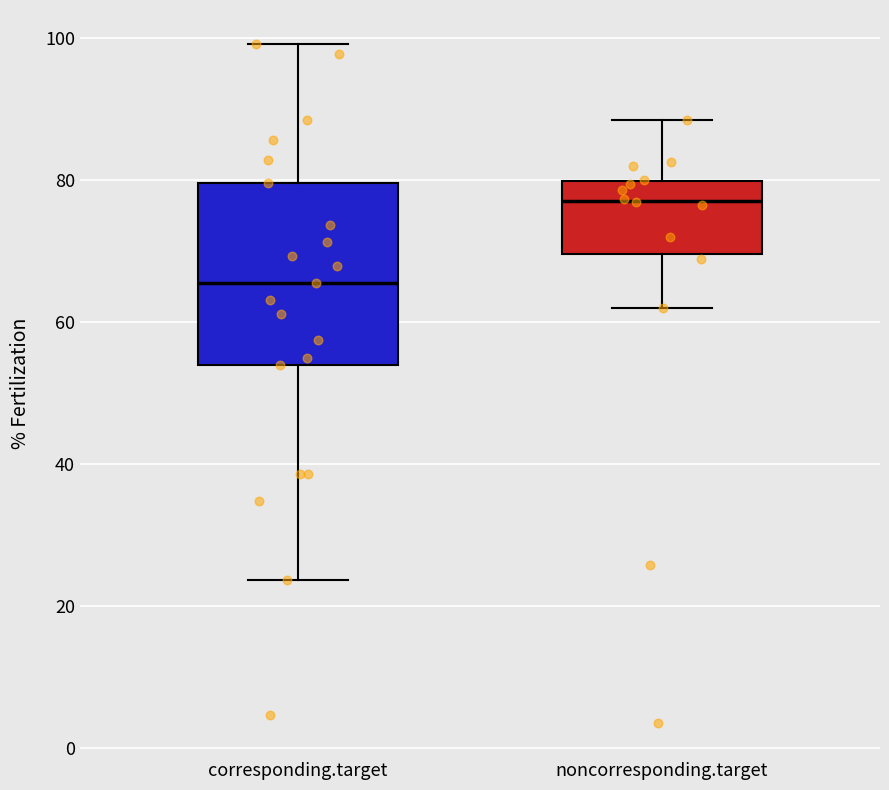

Where does the lower whisker of the box for corresponding.target end on the y-axis? The values are not printed on the chart, so give them approximately, as read against the axis.

24